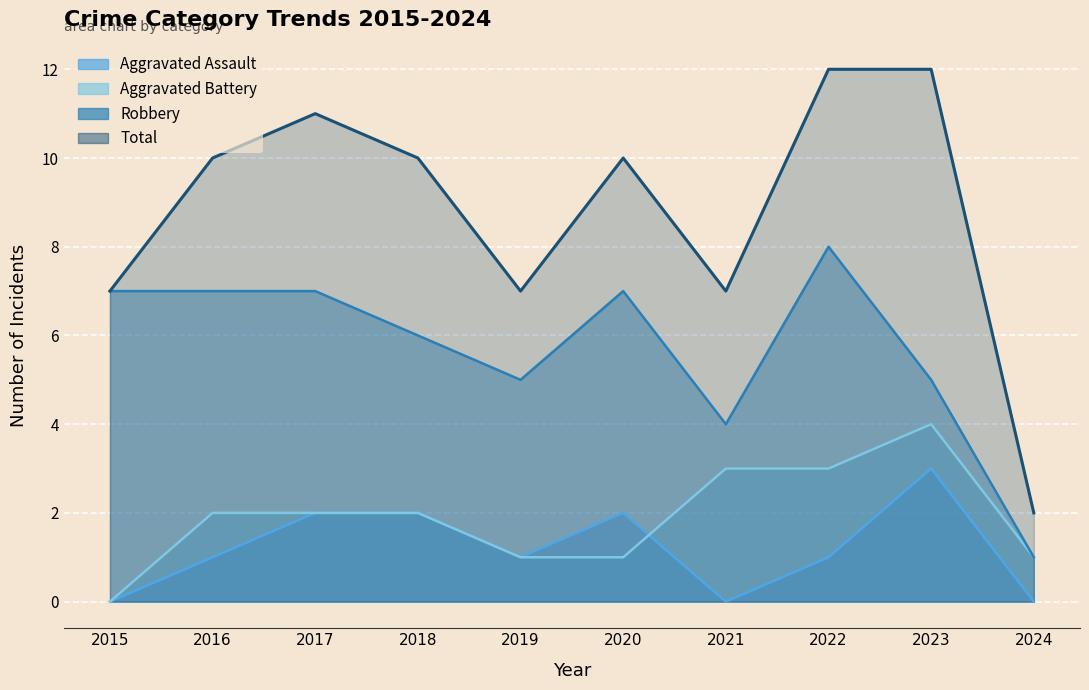

Reading left to right, extract all data points from this chart.

Aggravated Assault: 2015=0	2016=1	2017=2	2018=2	2019=1	2020=2	2021=0	2022=1	2023=3	2024=0
Aggravated Battery: 2015=0	2016=2	2017=2	2018=2	2019=1	2020=1	2021=3	2022=3	2023=4	2024=1
Robbery: 2015=7	2016=7	2017=7	2018=6	2019=5	2020=7	2021=4	2022=8	2023=5	2024=1
Total: 2015=7	2016=10	2017=11	2018=10	2019=7	2020=10	2021=7	2022=12	2023=12	2024=2